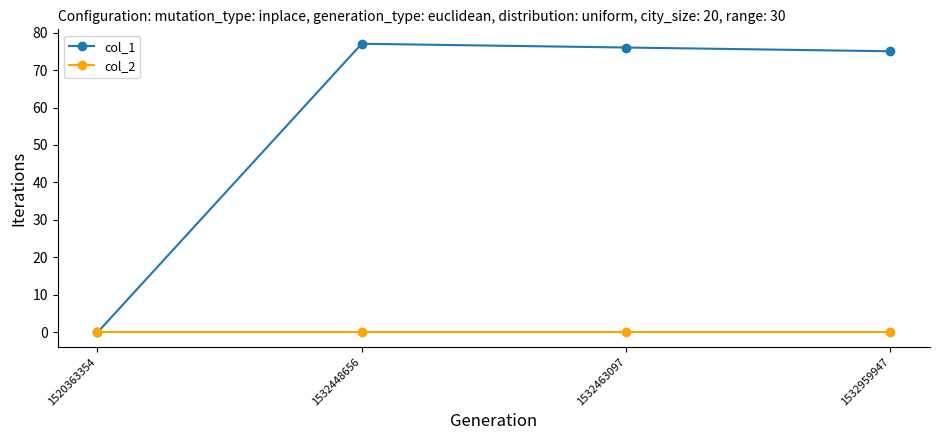

Reading left to right, list all the values displayed in this chart.

col_1: 1520363354=0	1532448656=77	1532463097=76	1532959947=75
col_2: 1520363354=0	1532448656=0	1532463097=0	1532959947=0